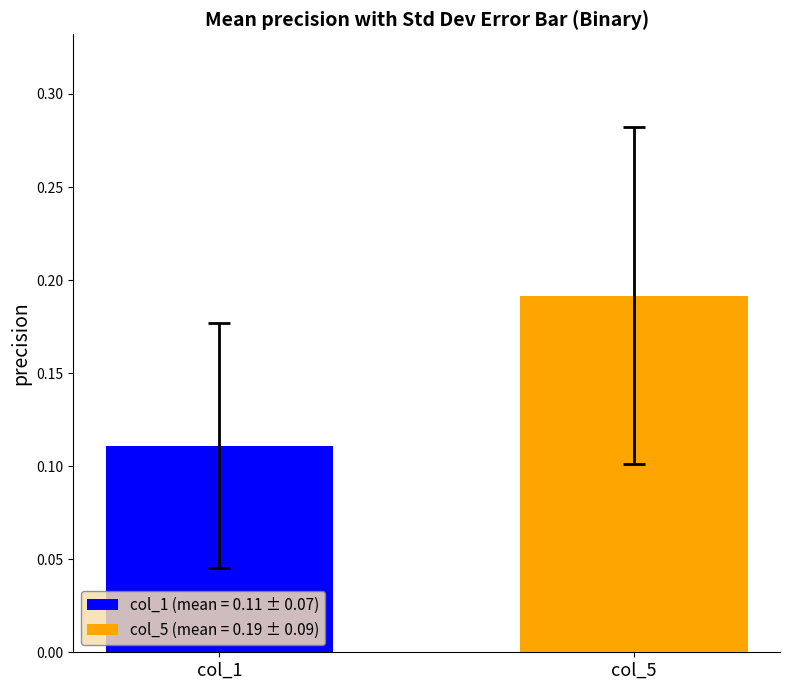

Which series has the widest spread of values?

col_1 (mean = 0.11 ± 0.07)